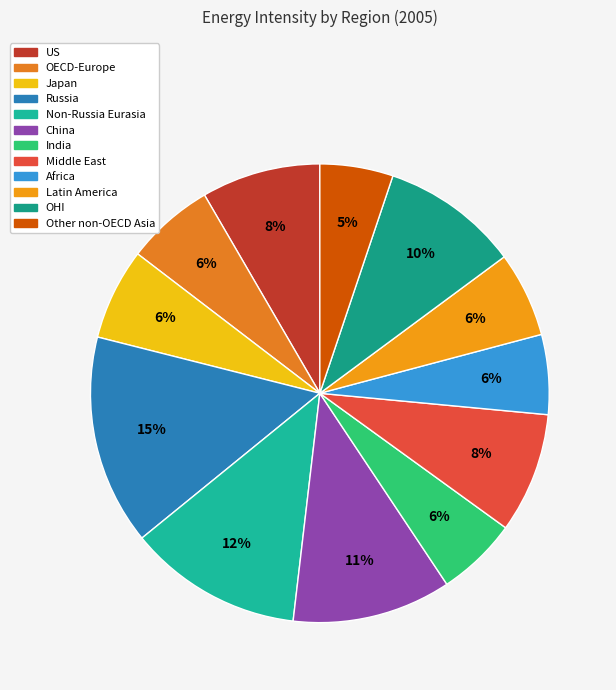

What is the largest slice in the pie chart?

Russia